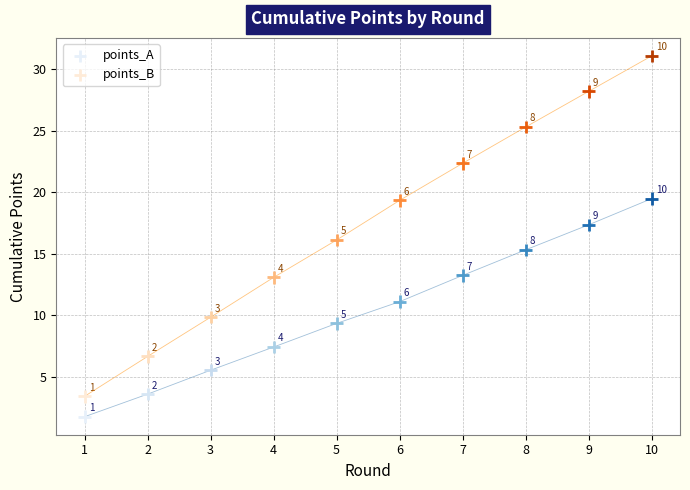

Across all series, what Y value is closest to 16?

16.1